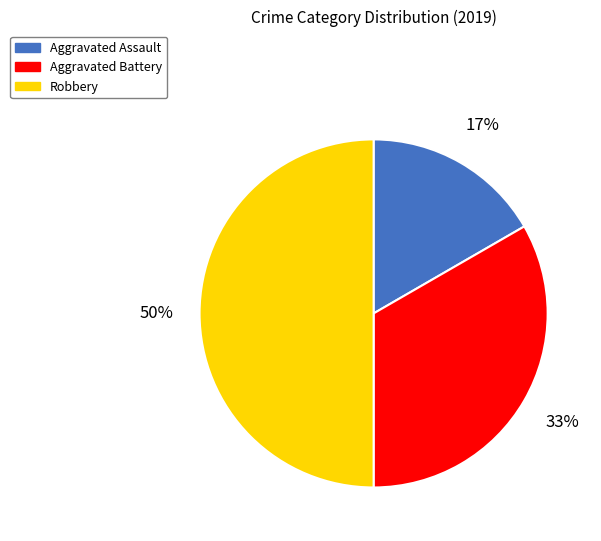

To the nearest percent, what is the difference between the Robbery and Aggravated Battery slice percentages?

17%